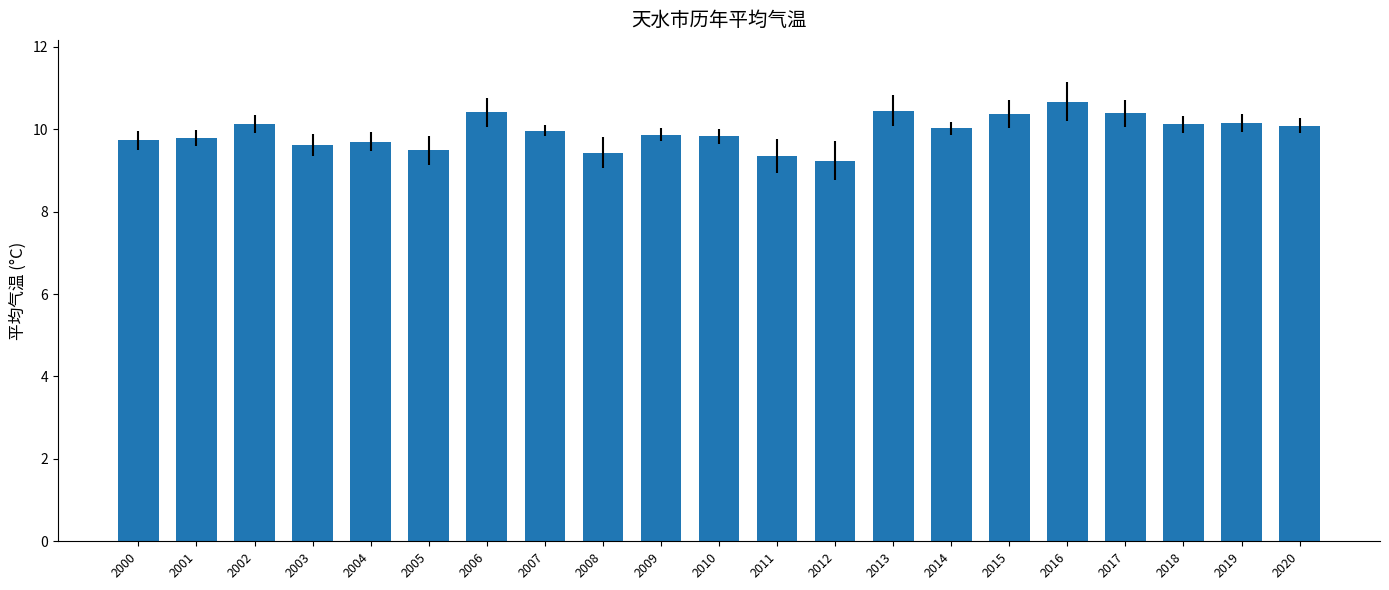

Read the value at 2009.

9.9